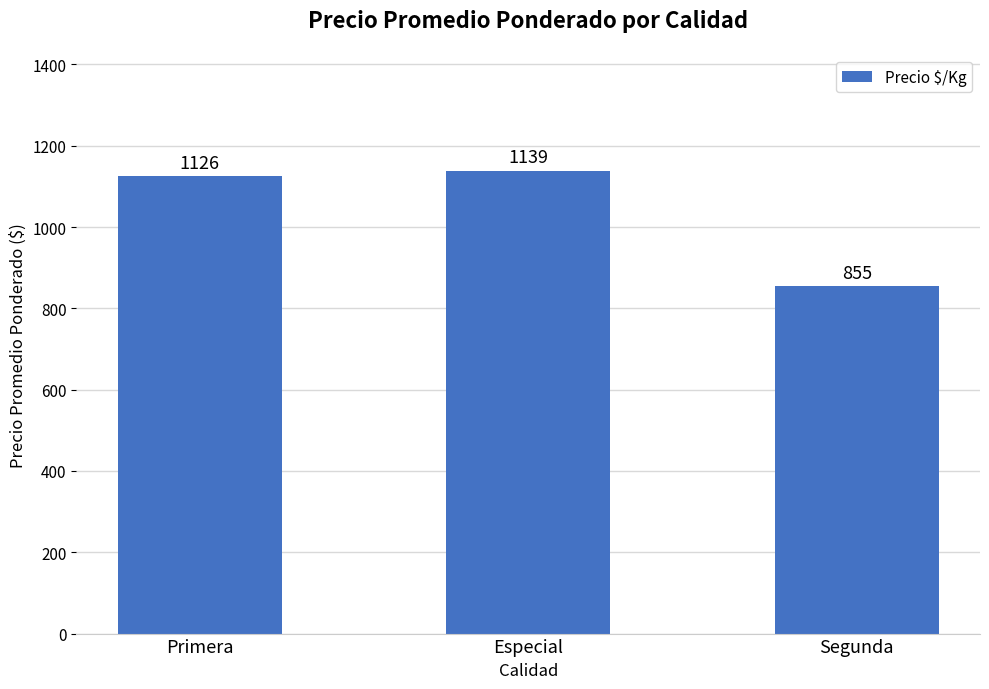

What is the maximum value shown in the chart?

1139